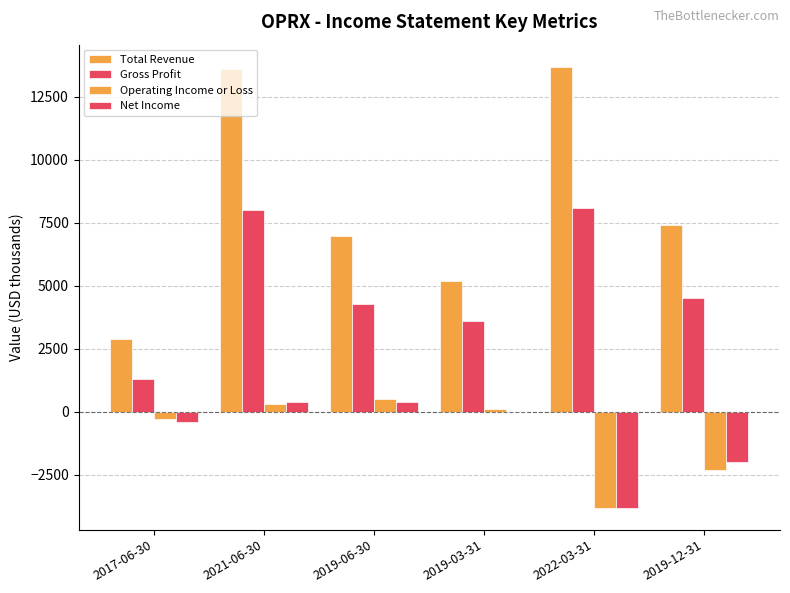

At which label does Operating Income or Loss reach its peak?

2019-06-30